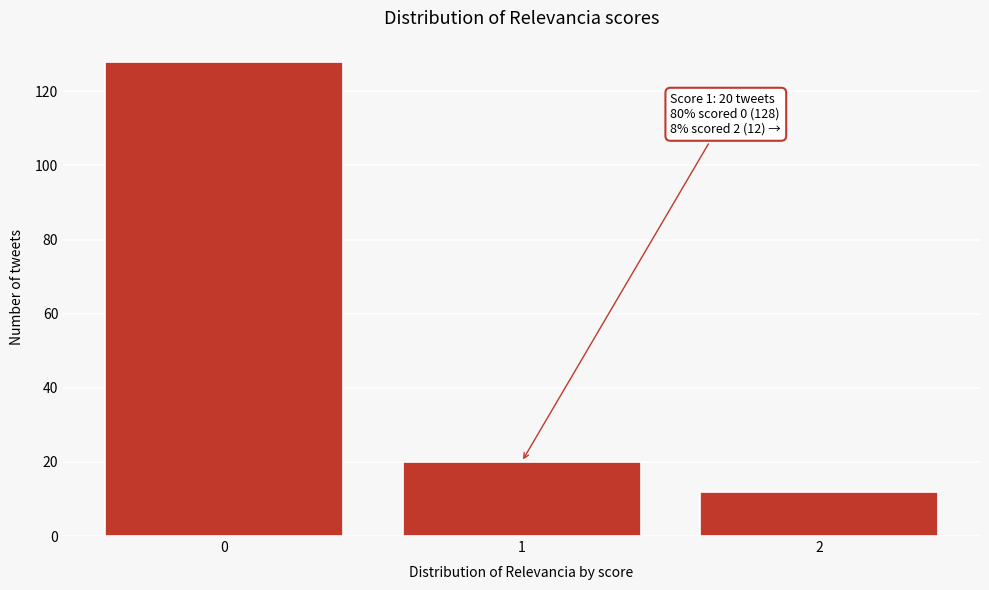

Reading left to right, what are all the values shown in this chart?

0=128	1=20	2=12